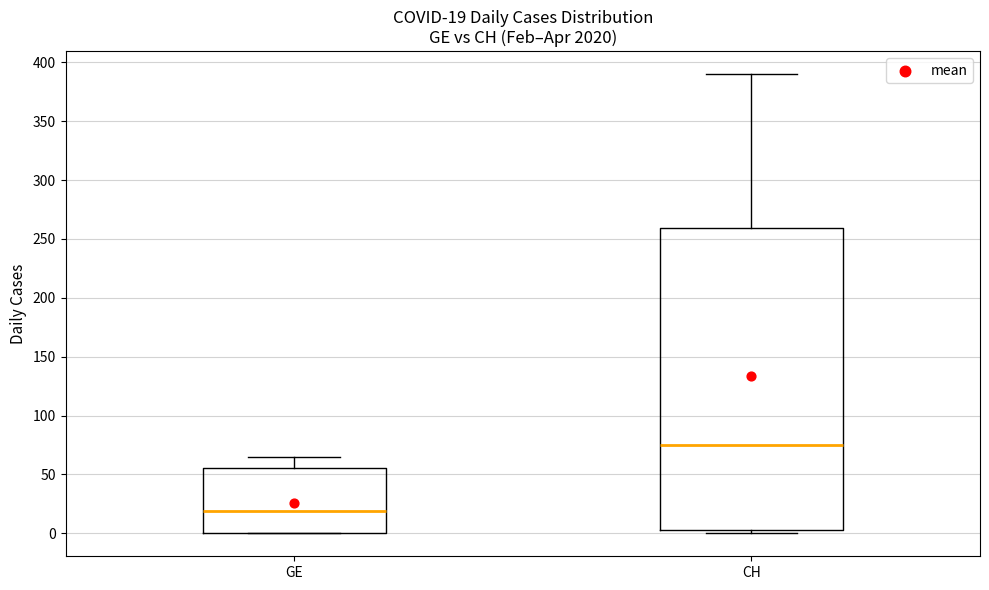

Which box is the tallest, from its lower edge to its upper edge?

CH